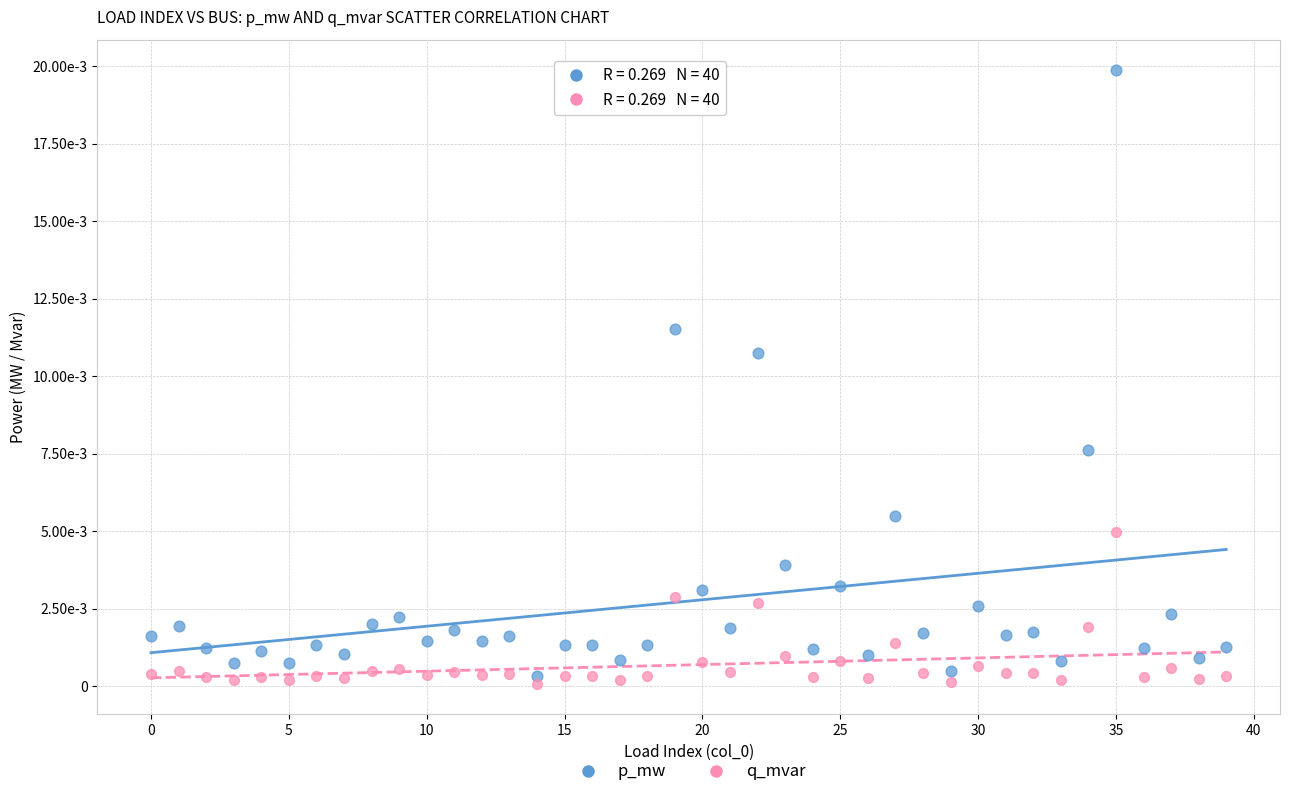

What are all the series names shown in the legend?

p_mw, q_mvar